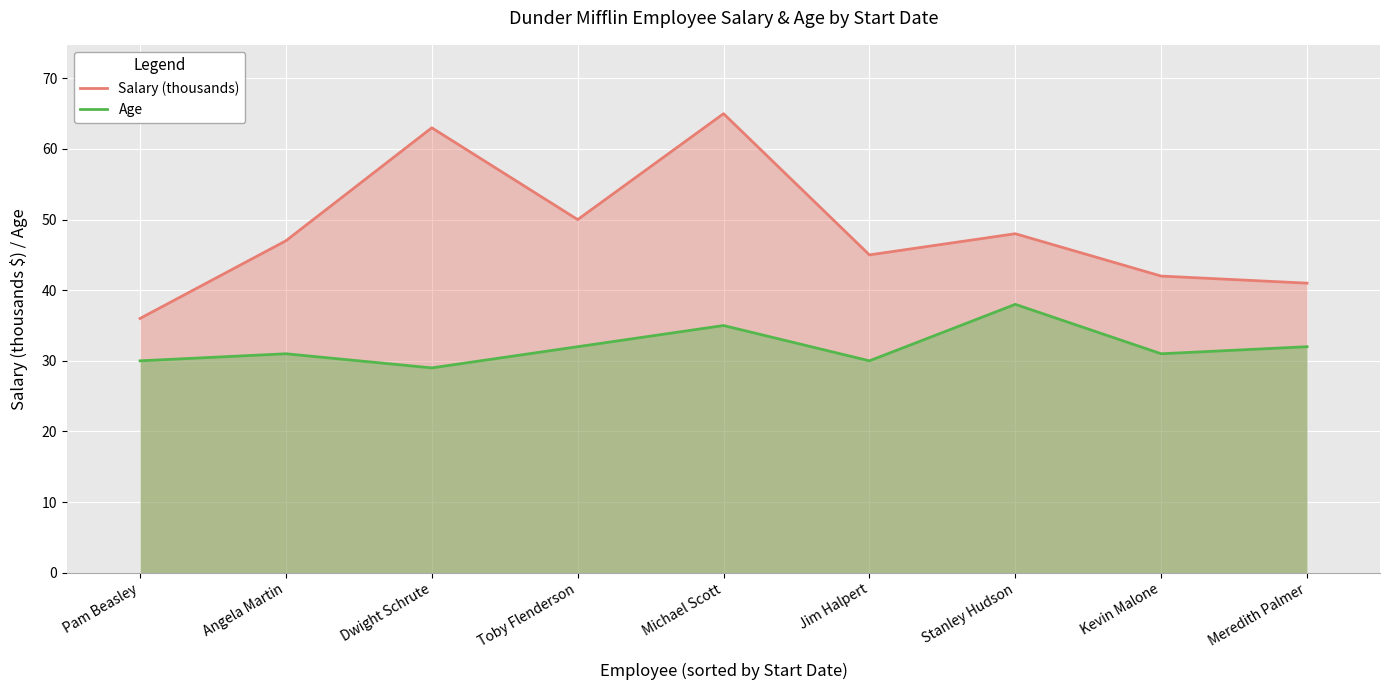

What is the greatest value displayed?

65